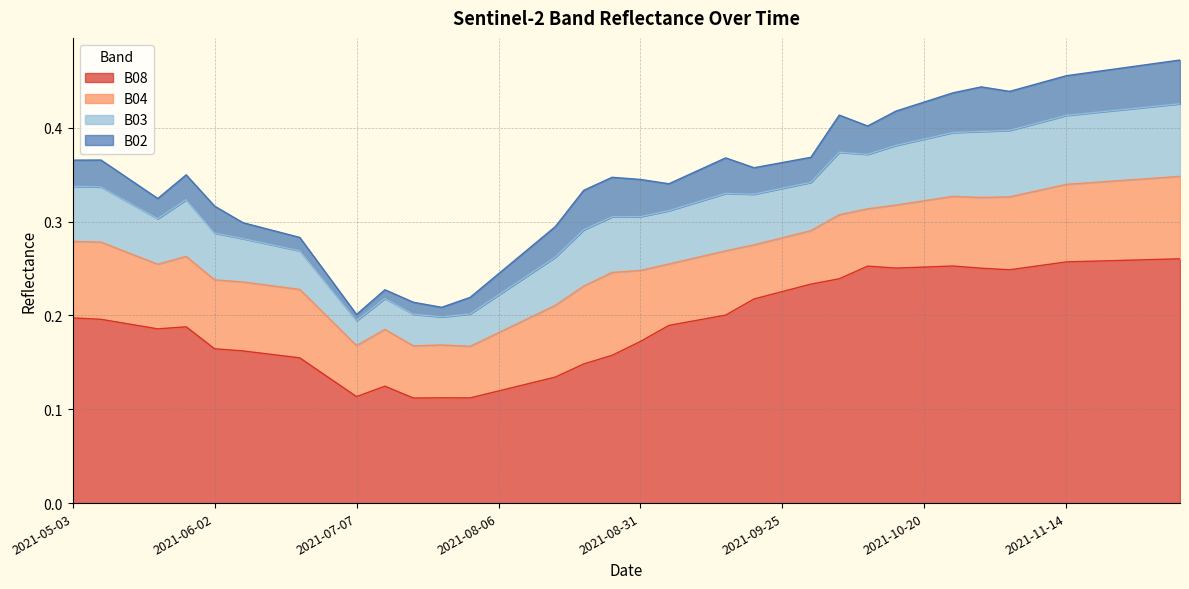

What is the average value of the B03 series?

0.1